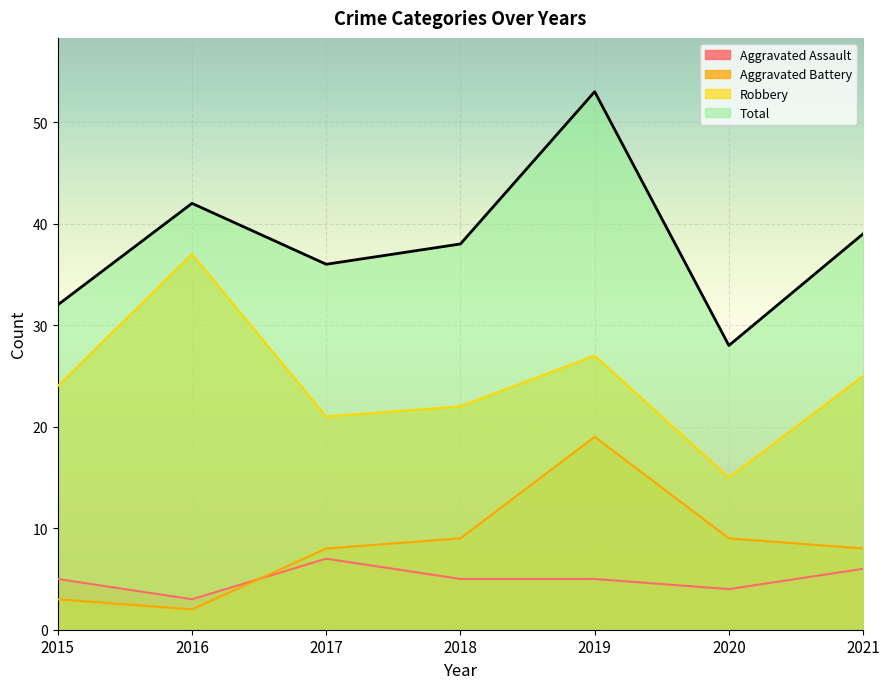

At which category does Aggravated Battery reach its first local peak?

2019